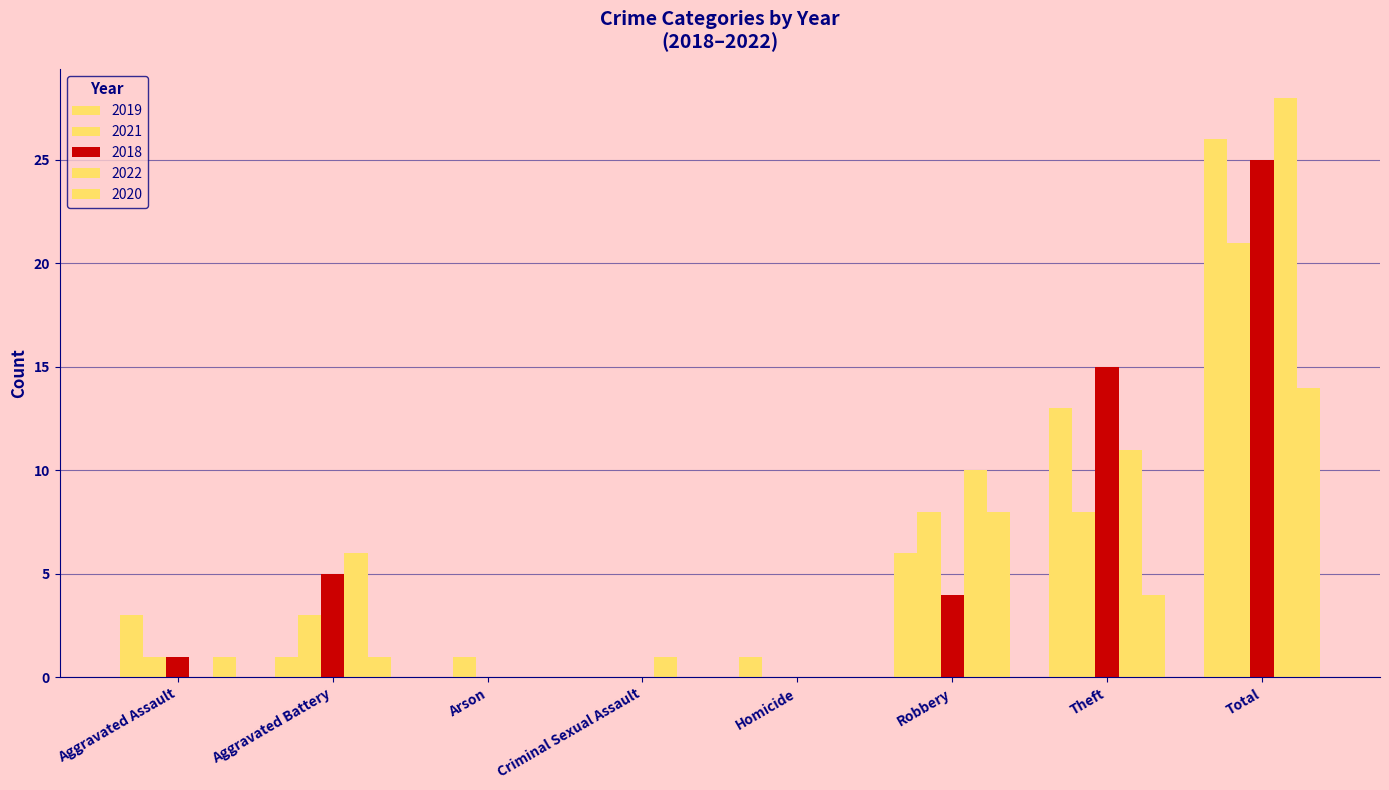

What is the sum of the 2022 values at Aggravated Battery and Homicide?

6